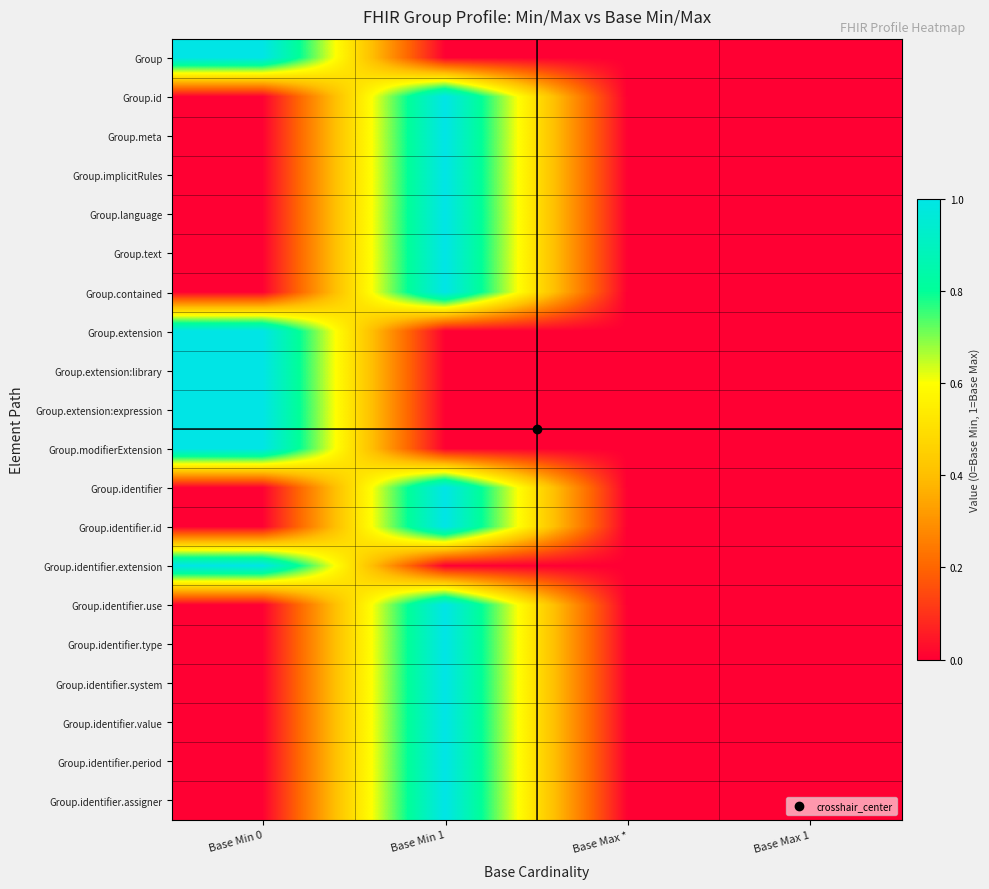

Reading left to right, what are all the values shown in this chart?

Group: Base Min 0=1	Base Min 1=0	Base Max *=0	Base Max 1=0
Group.id: Base Min 0=0	Base Min 1=1	Base Max *=0	Base Max 1=0
Group.meta: Base Min 0=0	Base Min 1=1	Base Max *=0	Base Max 1=0
Group.implicitRules: Base Min 0=0	Base Min 1=1	Base Max *=0	Base Max 1=0
Group.language: Base Min 0=0	Base Min 1=1	Base Max *=0	Base Max 1=0
Group.text: Base Min 0=0	Base Min 1=1	Base Max *=0	Base Max 1=0
Group.contained: Base Min 0=0	Base Min 1=1	Base Max *=0	Base Max 1=0
Group.extension: Base Min 0=1	Base Min 1=0	Base Max *=0	Base Max 1=0
Group.extension:library: Base Min 0=1	Base Min 1=0	Base Max *=0	Base Max 1=0
Group.extension:expression: Base Min 0=1	Base Min 1=0	Base Max *=0	Base Max 1=0
Group.modifierExtension: Base Min 0=1	Base Min 1=0	Base Max *=0	Base Max 1=0
Group.identifier: Base Min 0=0	Base Min 1=1	Base Max *=0	Base Max 1=0
Group.identifier.id: Base Min 0=0	Base Min 1=1	Base Max *=0	Base Max 1=0
Group.identifier.extension: Base Min 0=1	Base Min 1=0	Base Max *=0	Base Max 1=0
Group.identifier.use: Base Min 0=0	Base Min 1=1	Base Max *=0	Base Max 1=0
Group.identifier.type: Base Min 0=0	Base Min 1=1	Base Max *=0	Base Max 1=0
Group.identifier.system: Base Min 0=0	Base Min 1=1	Base Max *=0	Base Max 1=0
Group.identifier.value: Base Min 0=0	Base Min 1=1	Base Max *=0	Base Max 1=0
Group.identifier.period: Base Min 0=0	Base Min 1=1	Base Max *=0	Base Max 1=0
Group.identifier.assigner: Base Min 0=0	Base Min 1=1	Base Max *=0	Base Max 1=0